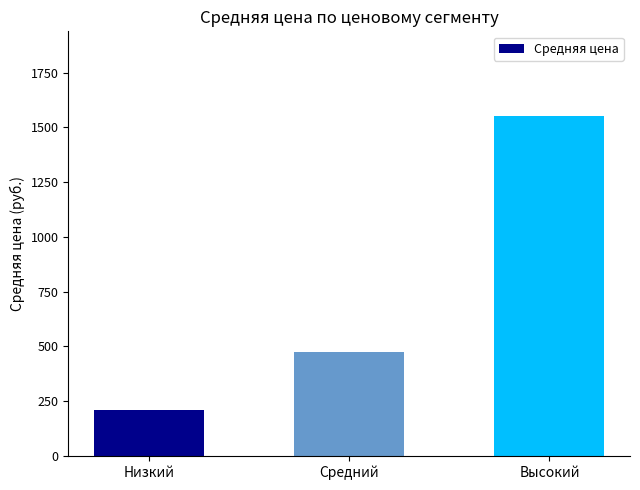

Reading left to right, what are all the values shown in this chart?

209.7	476.1	1550.8